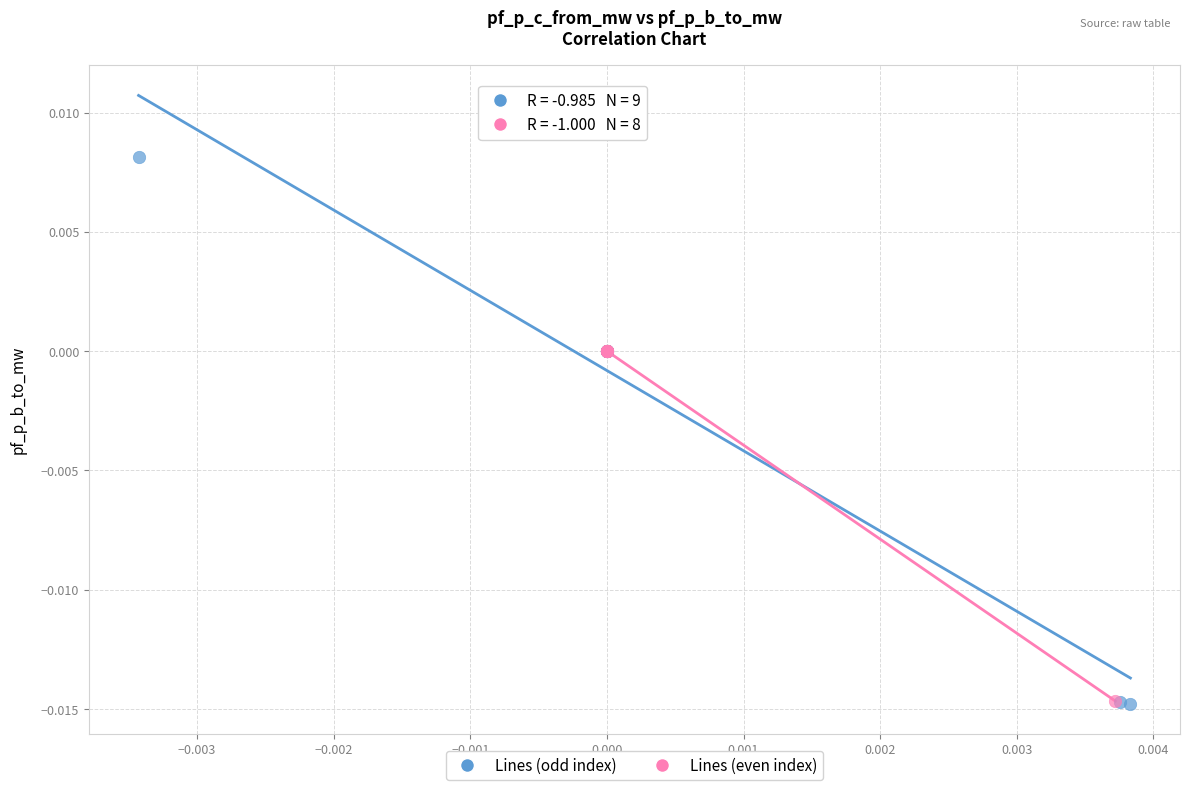

Which series has the largest Y range (max minus min)?

Lines (odd index)